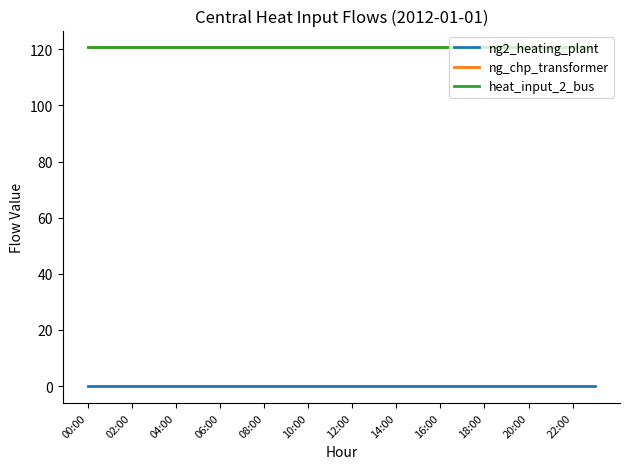

True or false: heat_input_2_bus and ng_chp_transformer intersect in this chart.

False